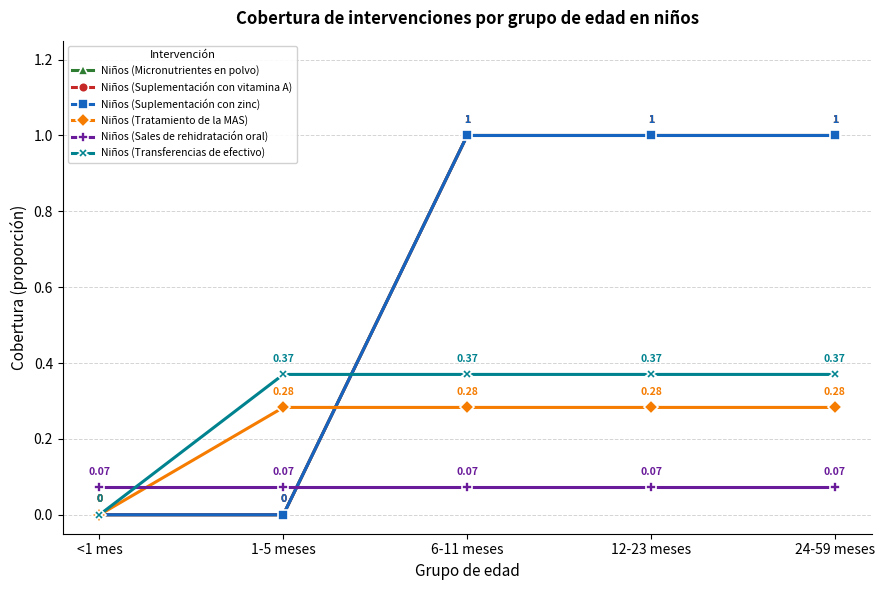

At which category does the chart reach its minimum across all series?

<1 mes